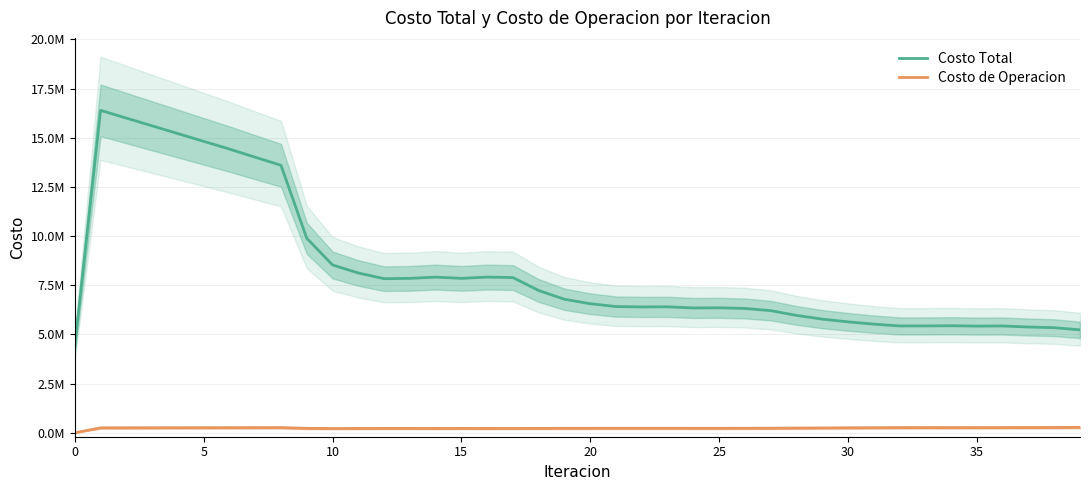

At how many categories does at least one series exceed 7665548?

17